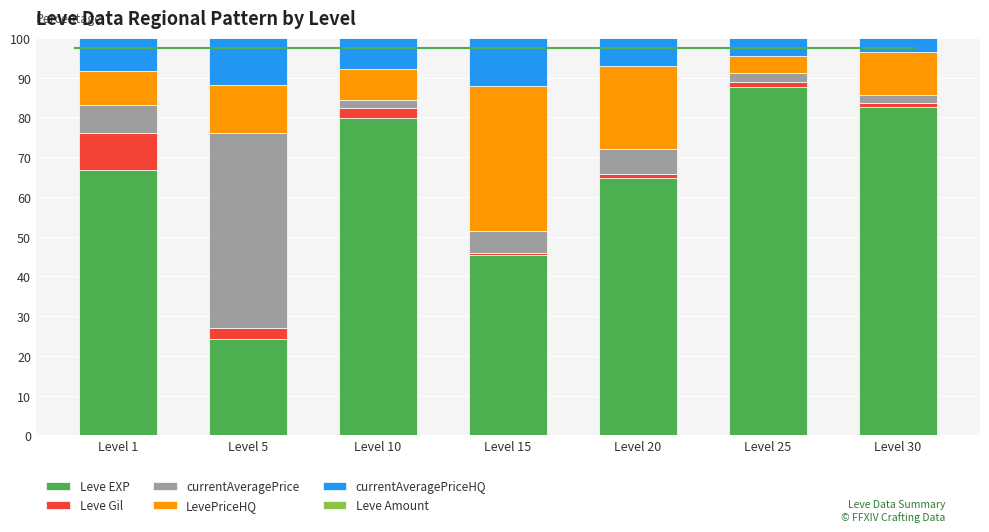

The Leve EXP series shows 129.6 at Level 30. True or false?

False